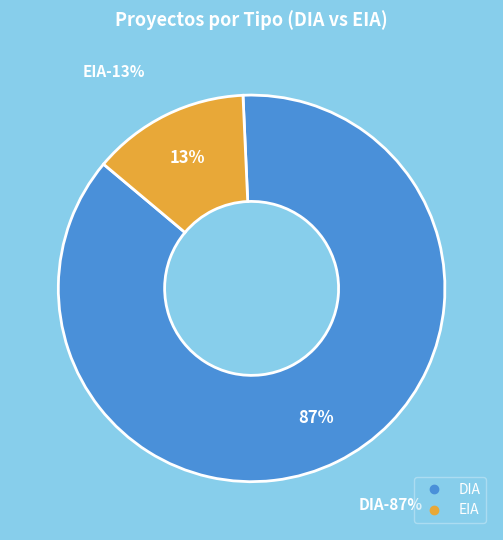

Is it true that EIA is 13% of the pie?

True